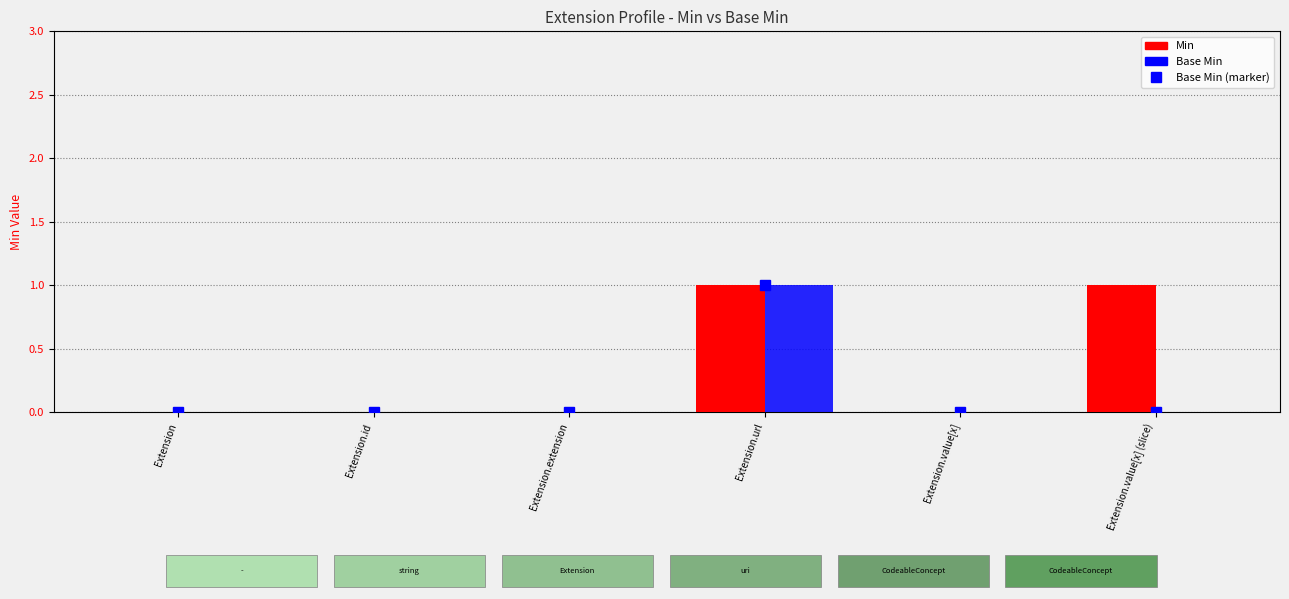

Count the Base Min values in the range 0 to 1.

6